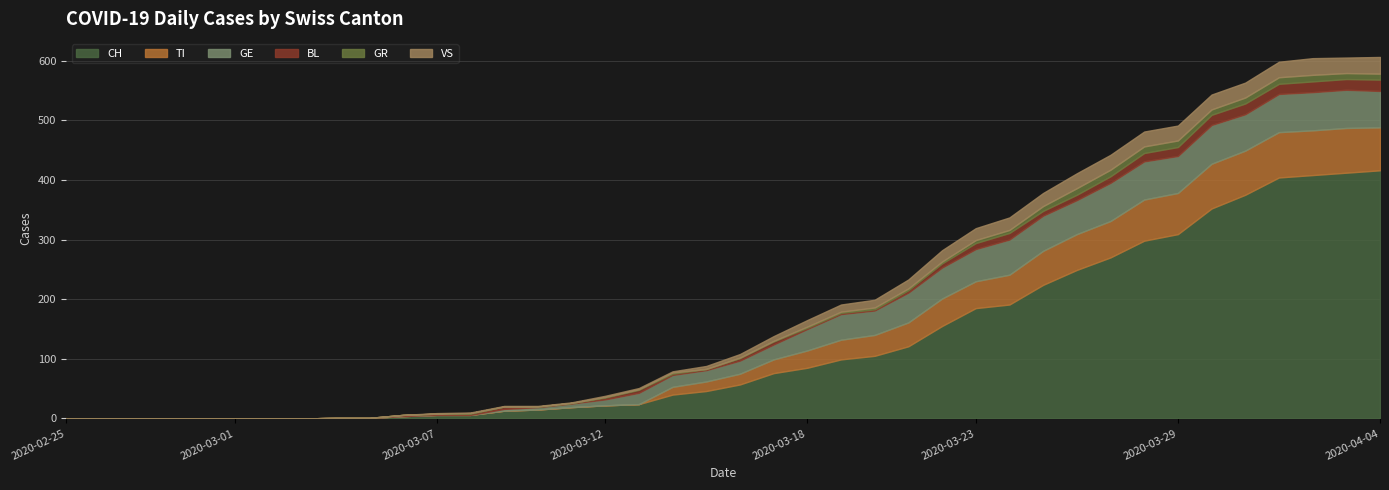

What position from the left is 2020-02-28?

4